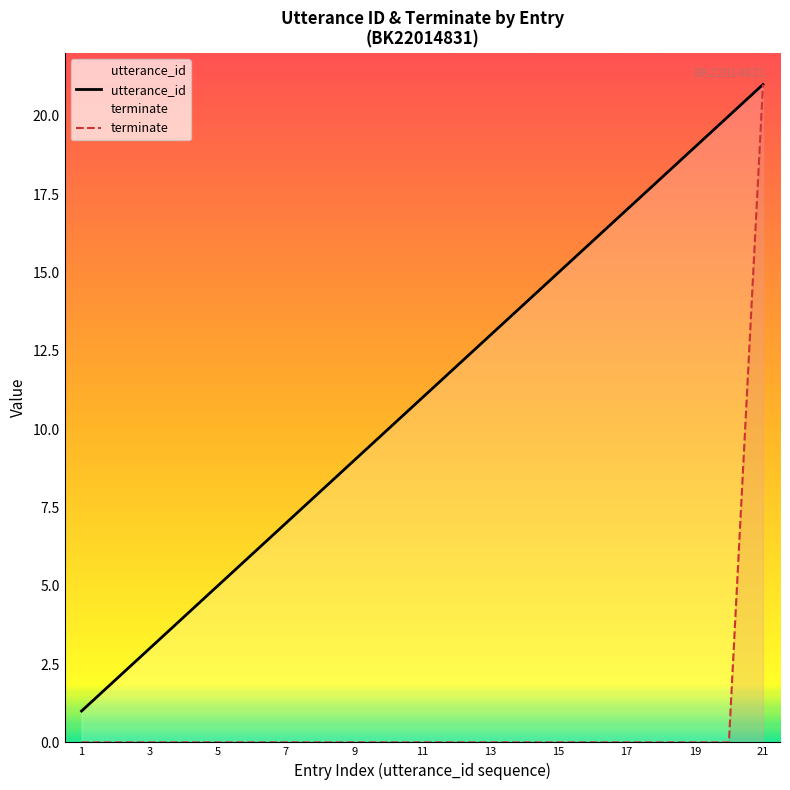

Rank the series at 17 from highest to lowest value.

utterance_id, terminate